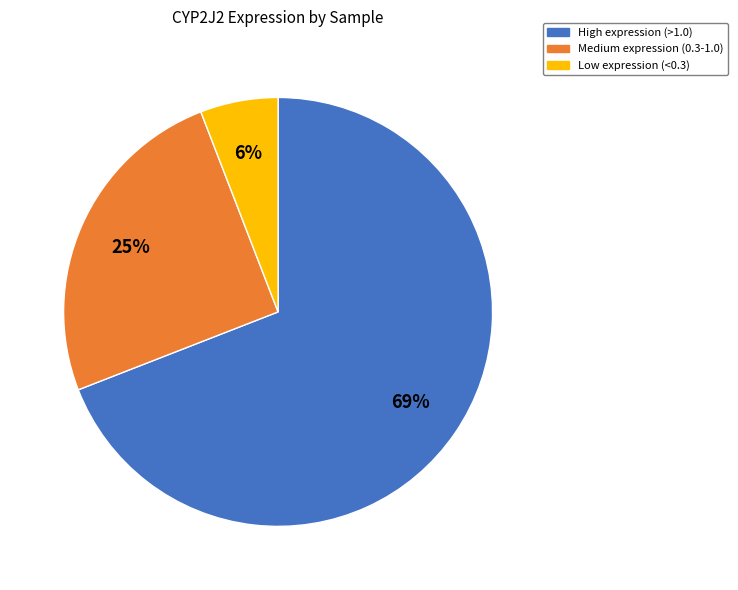

The High expression (>1.0) slice represents 58% of the pie. True or false?

False